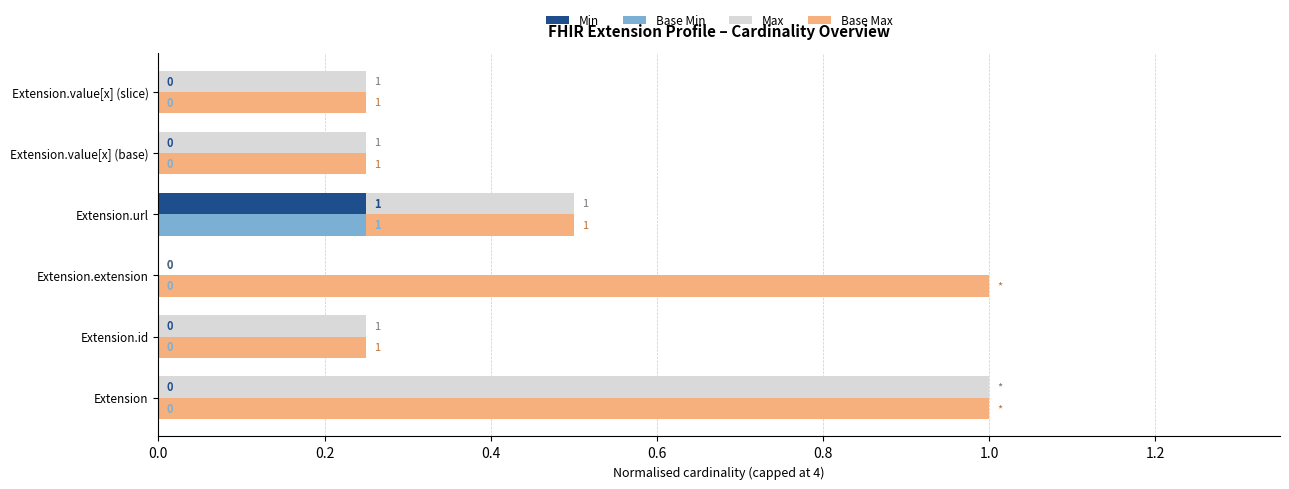

Is the value of Min at Extension.extension greater than the value of Base Min at Extension.extension?

No